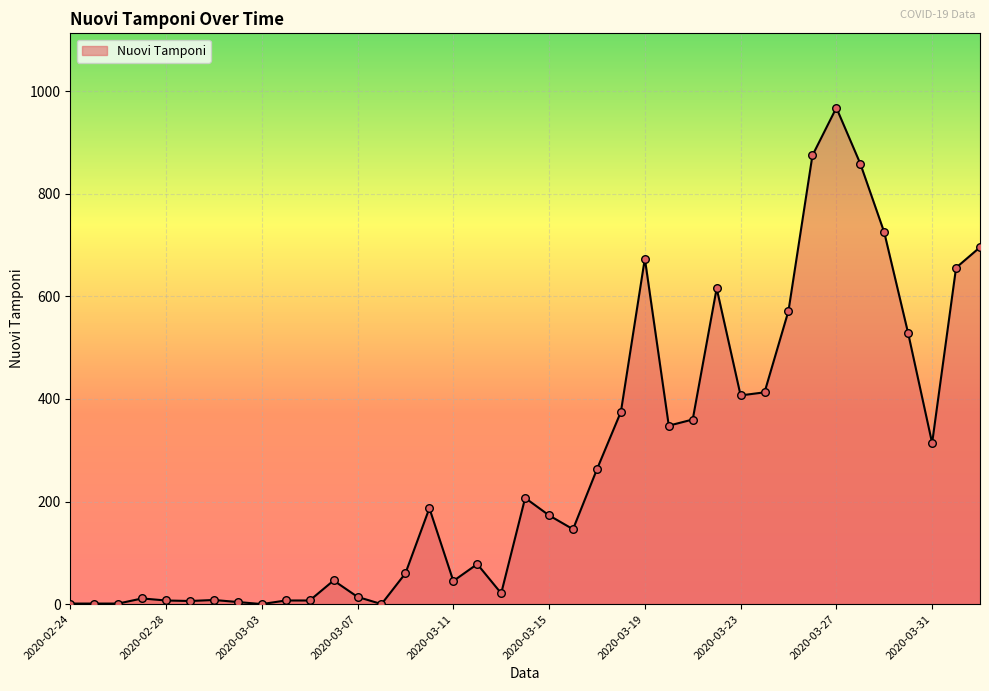

What is the difference between the maximum and minimum values?

968